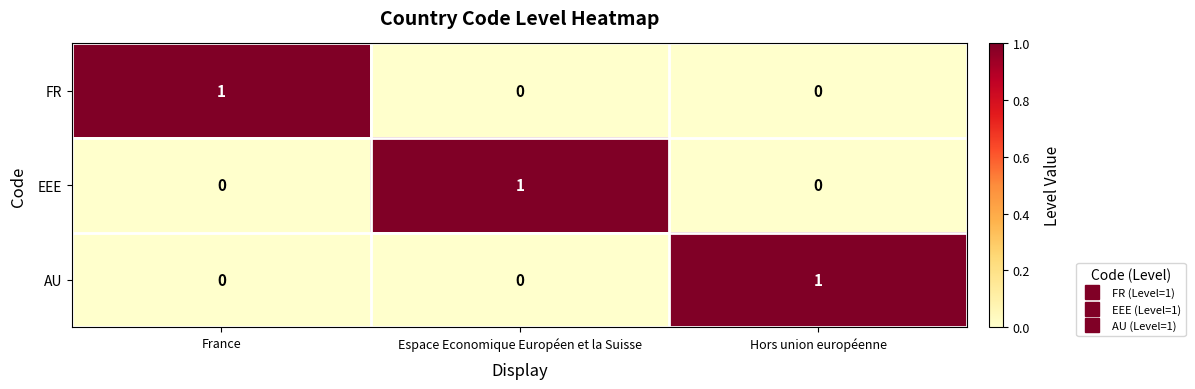

Reading left to right, extract all data points from this chart.

FR: France=1	Espace Economique Européen et la Suisse=0	Hors union européenne=0
EEE: France=0	Espace Economique Européen et la Suisse=1	Hors union européenne=0
AU: France=0	Espace Economique Européen et la Suisse=0	Hors union européenne=1